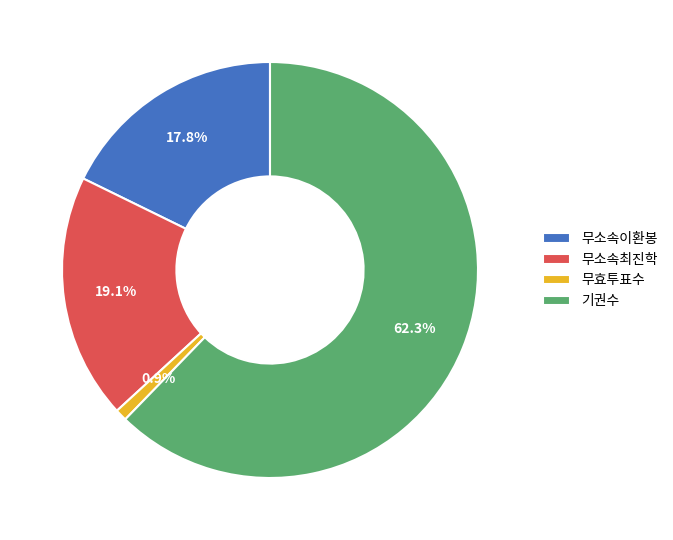

How many slices are in this pie chart?

4